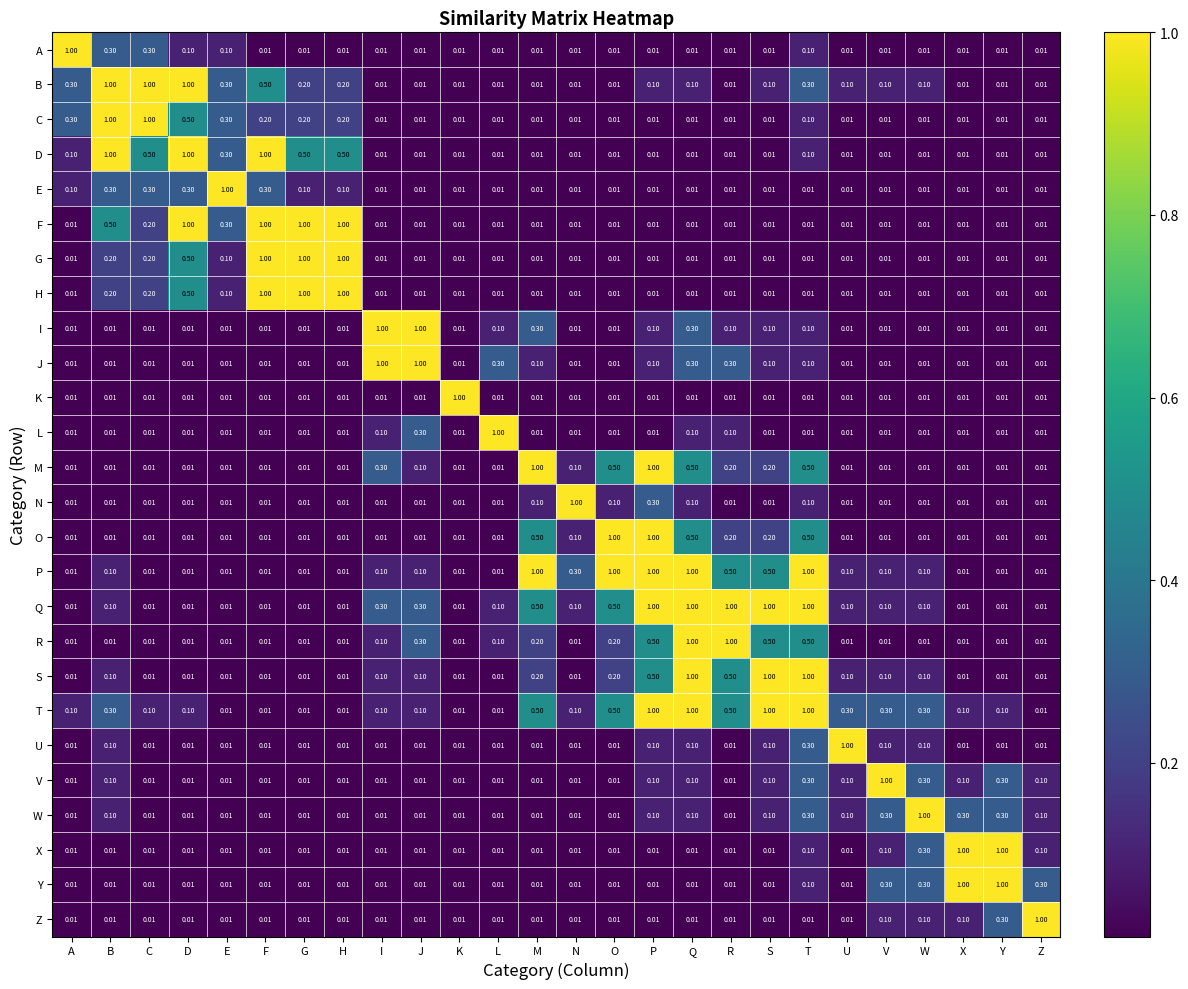

At which label does V reach its peak?

V